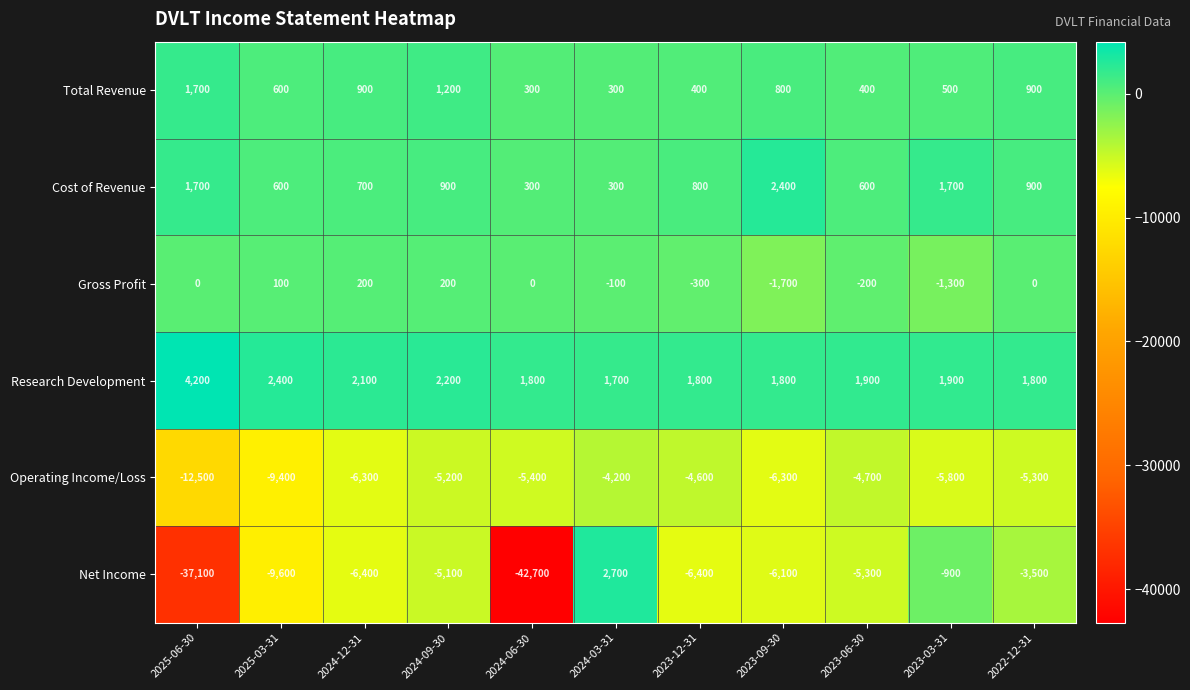

What is the total value across all series at 2023-09-30?

-9100